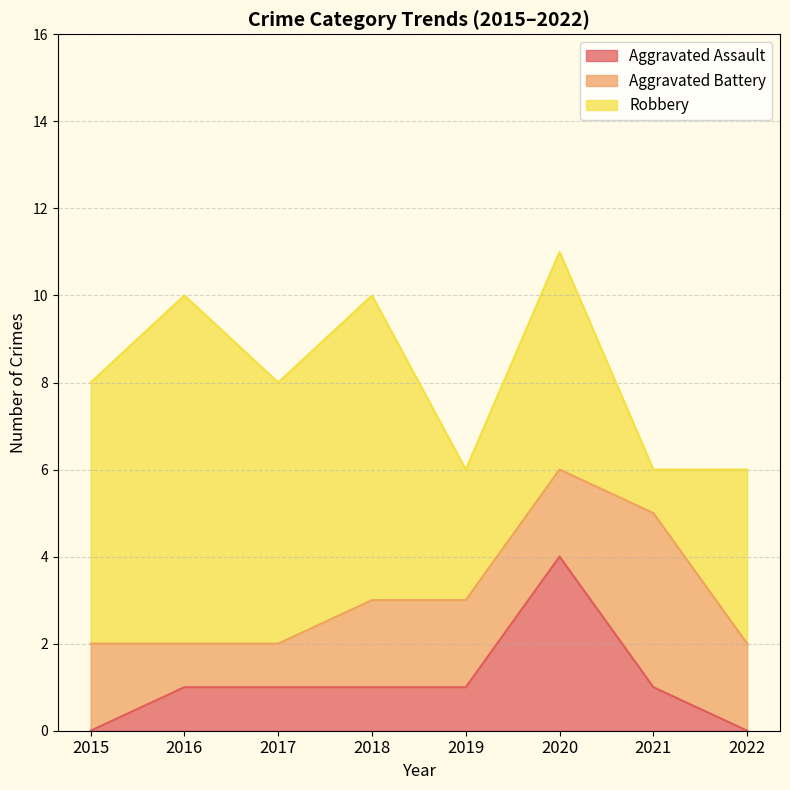

What is the difference between the highest and lowest values at 2016?

7